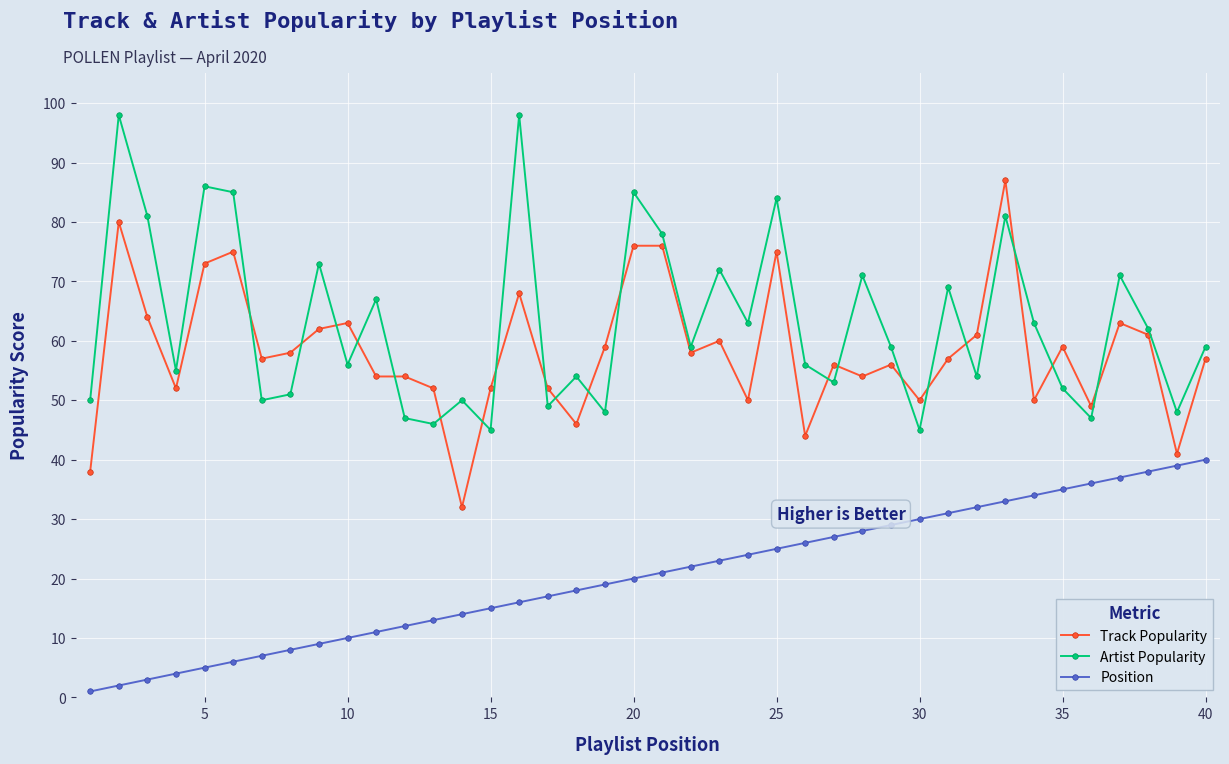

True or false: Artist Popularity and Position intersect in this chart.

False